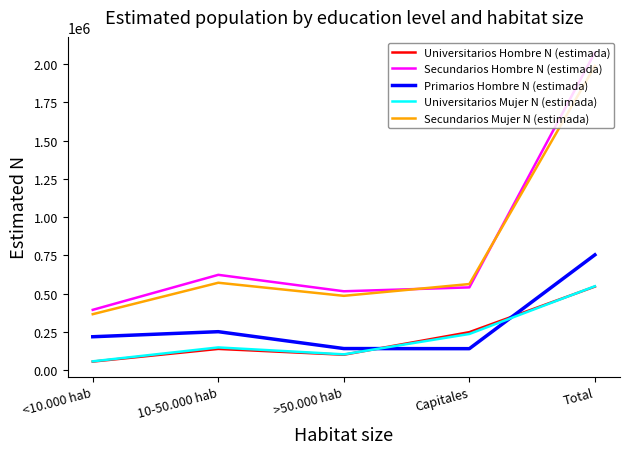

What is the difference between the second highest and second lowest values in the Universitarios Hombre N (estimada) series?

147616